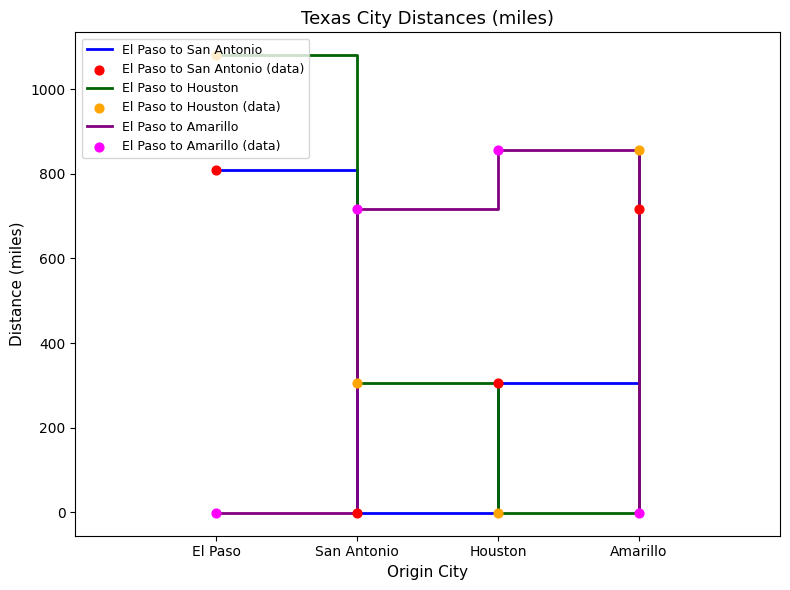

At which category is the sum across all series the highest?

El Paso